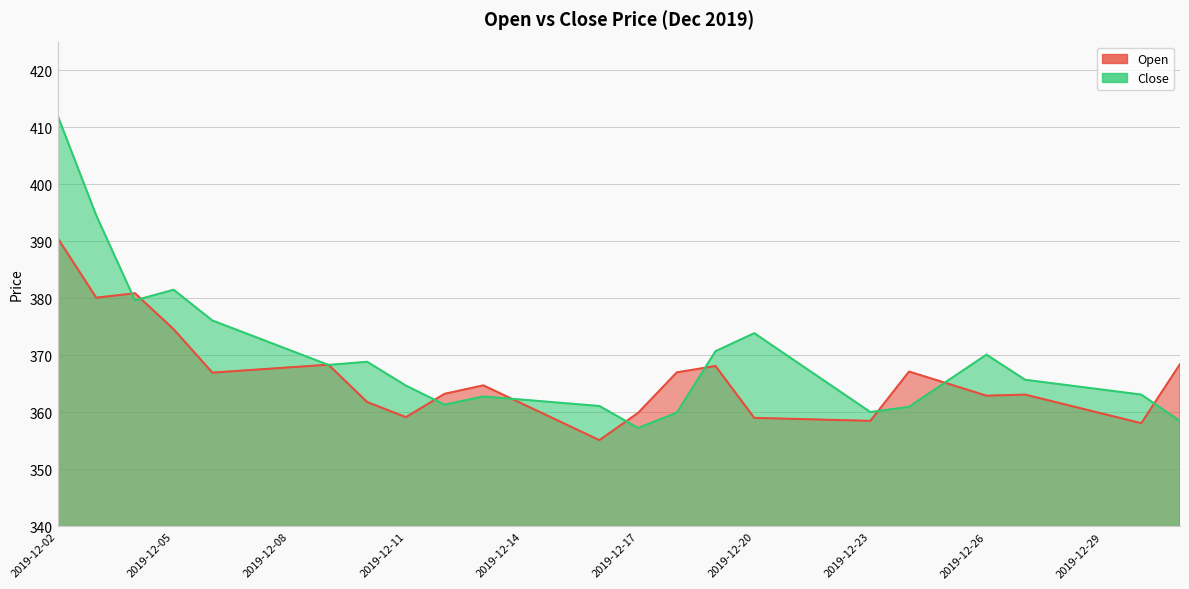

How many lines are shown in the chart?

2